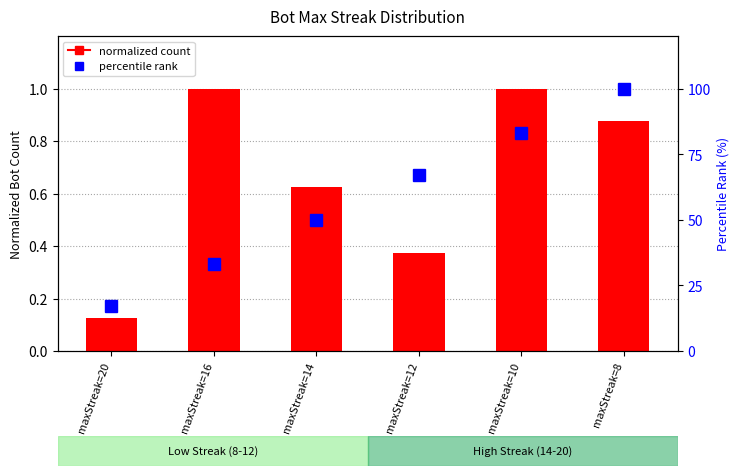

Reading left to right, list all the values displayed in this chart.

normalized count: maxStreak=20=0.1	maxStreak=16=1.0	maxStreak=14=0.6	maxStreak=12=0.4	maxStreak=10=1.0	maxStreak=8=0.9
percentile rank: maxStreak=20=17.0	maxStreak=16=33.0	maxStreak=14=50.0	maxStreak=12=67.0	maxStreak=10=83.0	maxStreak=8=100.0